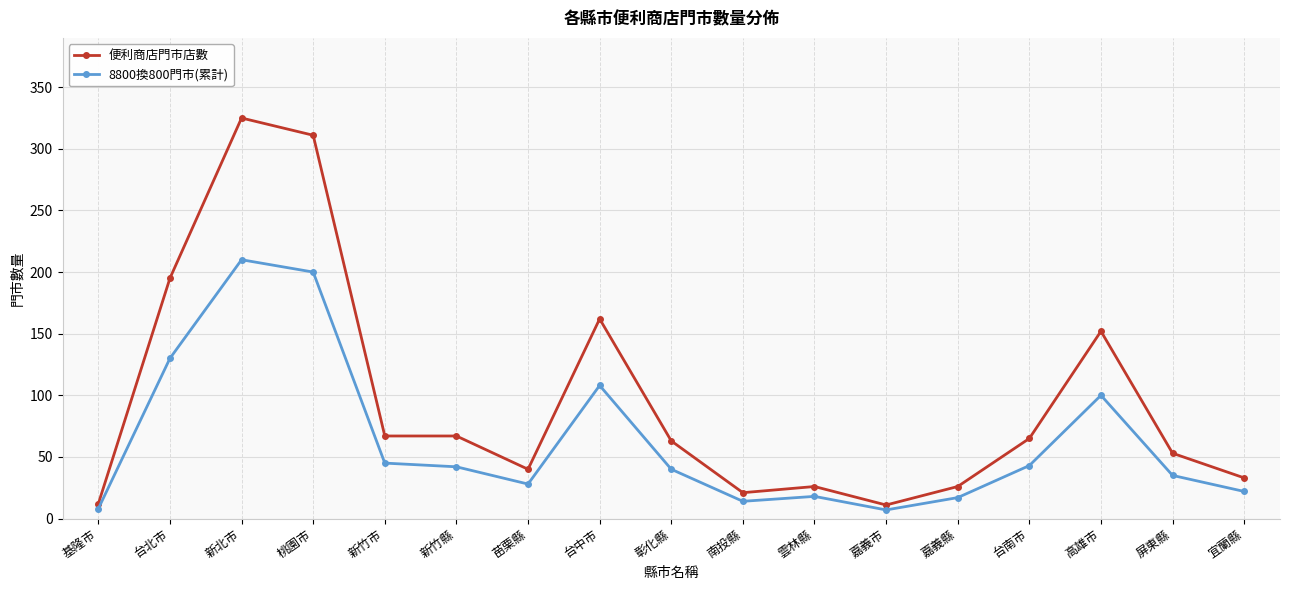

What is the spread (max minus min) of values at 彰化縣?

23